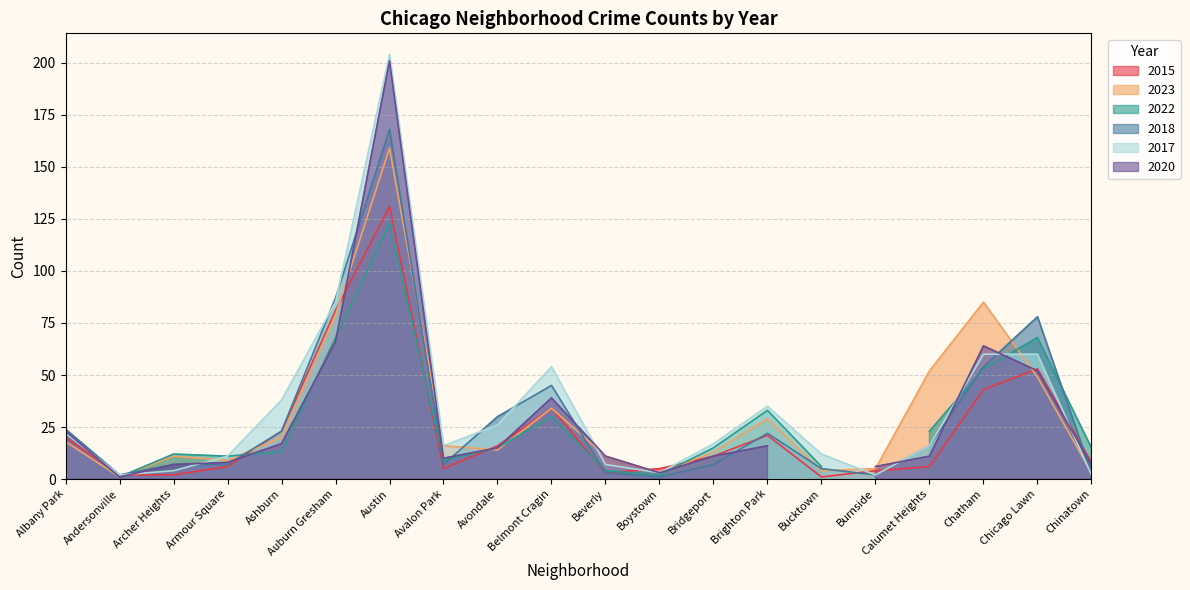

Between which two adjacent categories do 2015 and 2023 first intersect?

Andersonville and Archer Heights